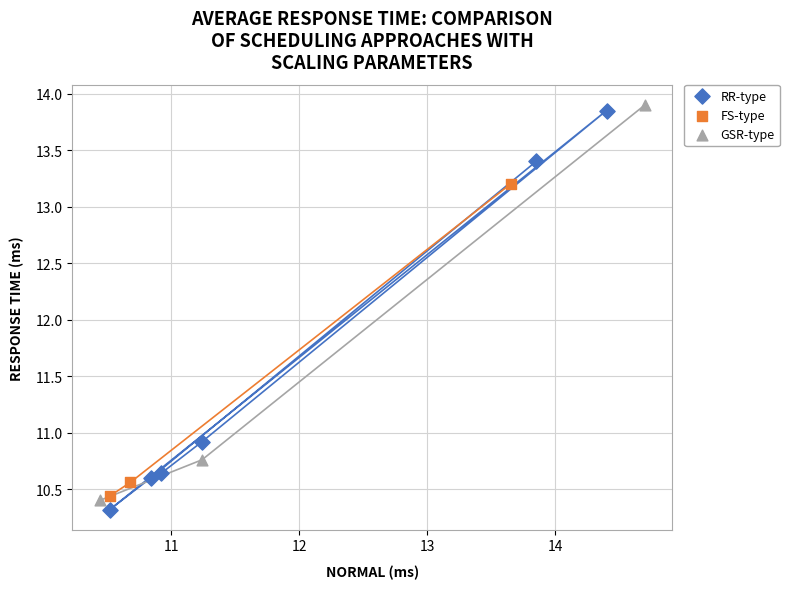

Which series reaches the minimum Y coordinate?

RR-type